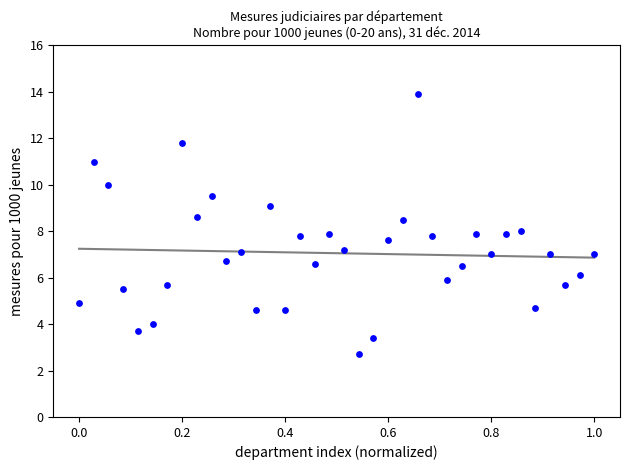

What is the range of X values (max minus min)?

1.0